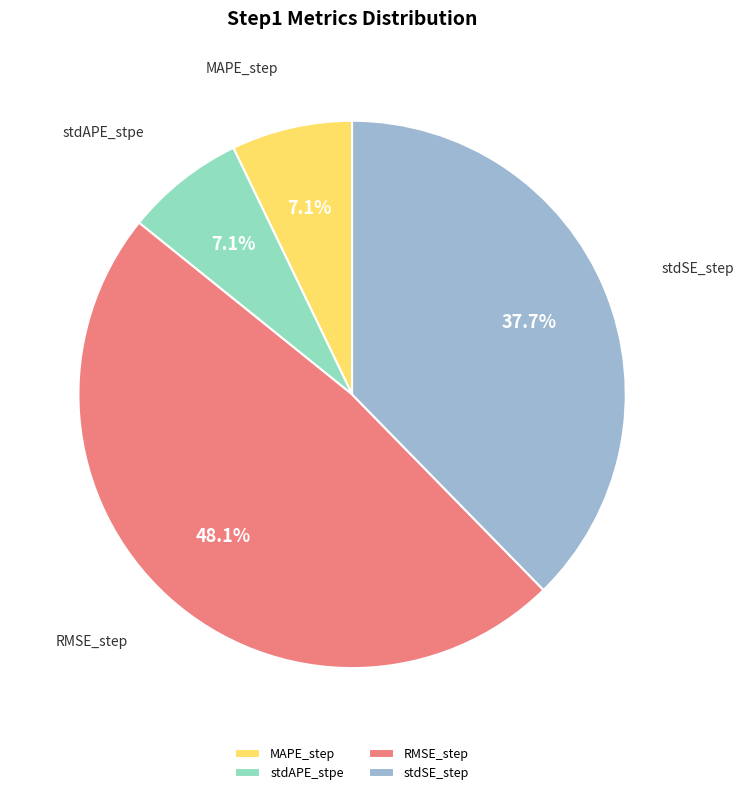

To the nearest percent, what is the difference between the largest and smallest slice percentages?

41%